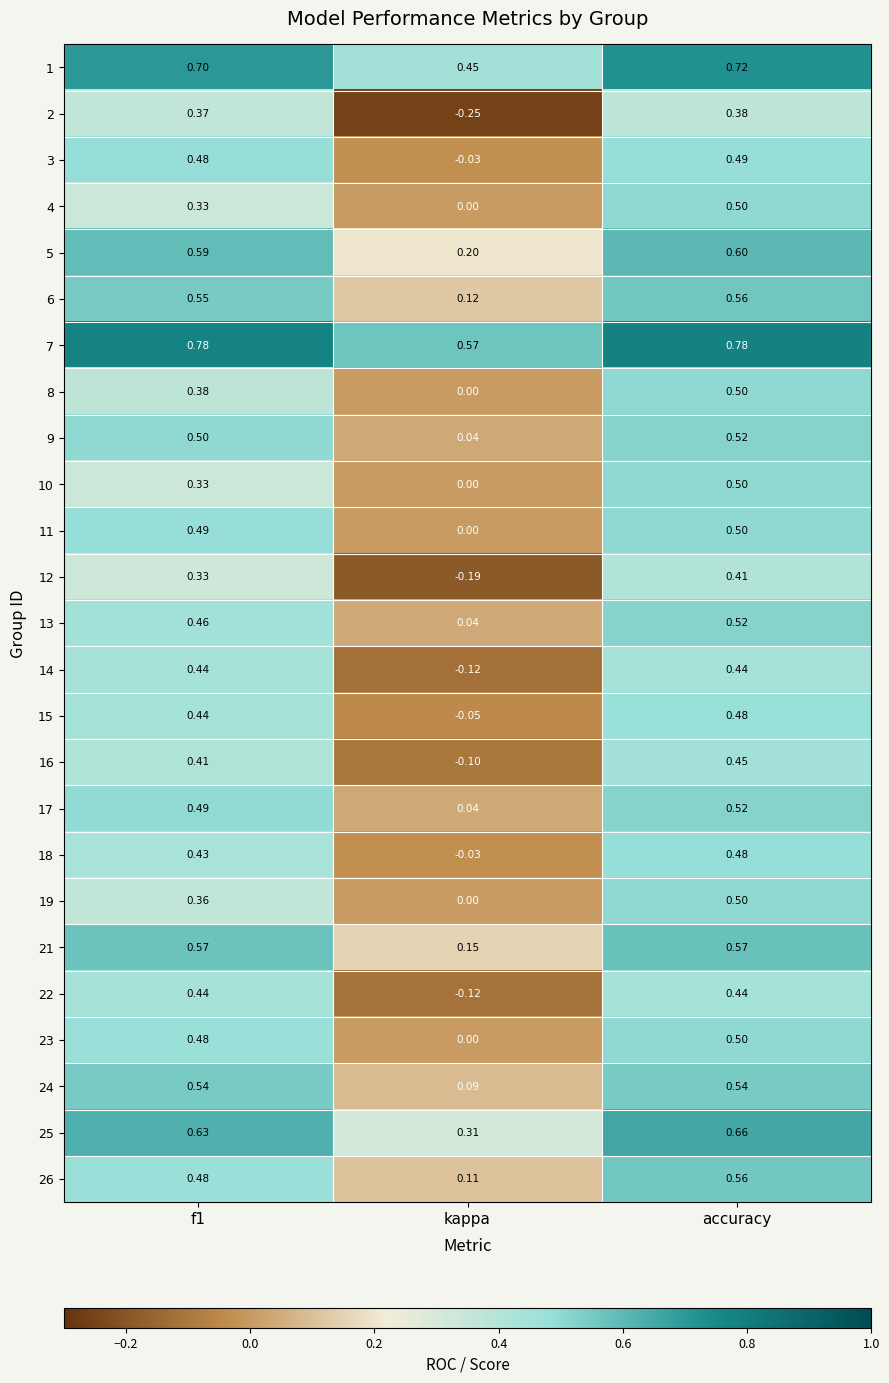

What is the total value across all series at kappa?

1.2